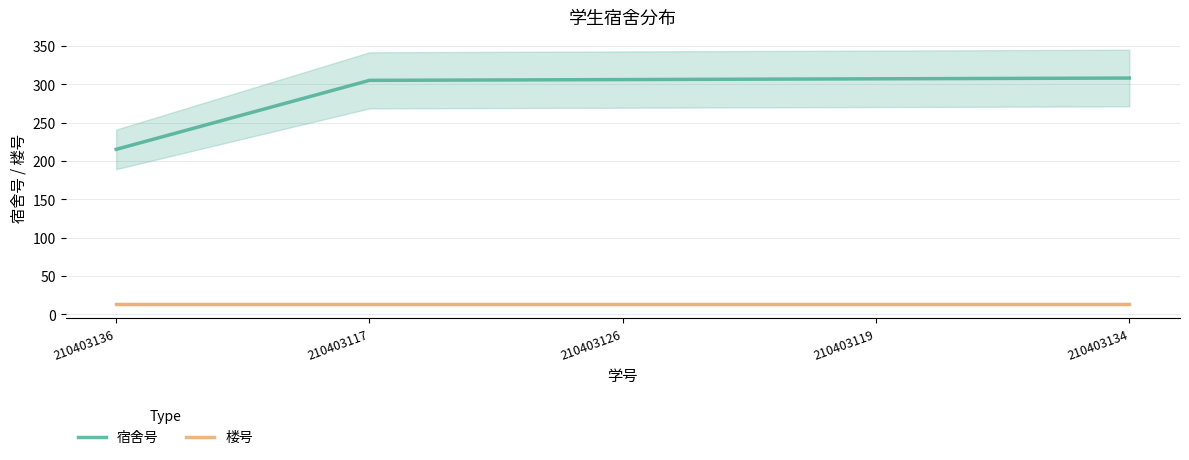

How many data points does each series have?

5